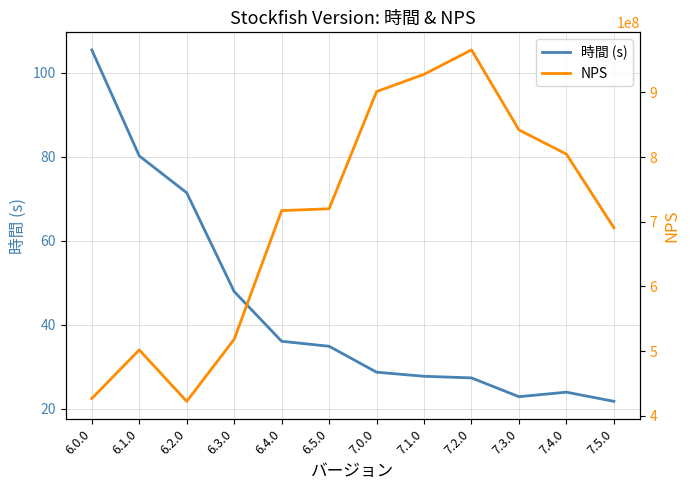

Reading left to right, list all the values displayed in this chart.

時間 (s): 6.0.0=105.5	6.1.0=80.3	6.2.0=71.5	6.3.0=47.9	6.4.0=36.1	6.5.0=34.9	7.0.0=28.7	7.1.0=27.8	7.2.0=27.4	7.3.0=22.9	7.4.0=24.0	7.5.0=21.8
NPS: 6.0.0=426844685.4	6.1.0=501924541.0	6.2.0=422446269.0	6.3.0=518359744.0	6.4.0=717211655.0	6.5.0=720028903.0	7.0.0=901156544.0	7.1.0=927814996.0	7.2.0=965541216.0	7.3.0=841906978.0	7.4.0=804514937.0	7.5.0=690756531.0